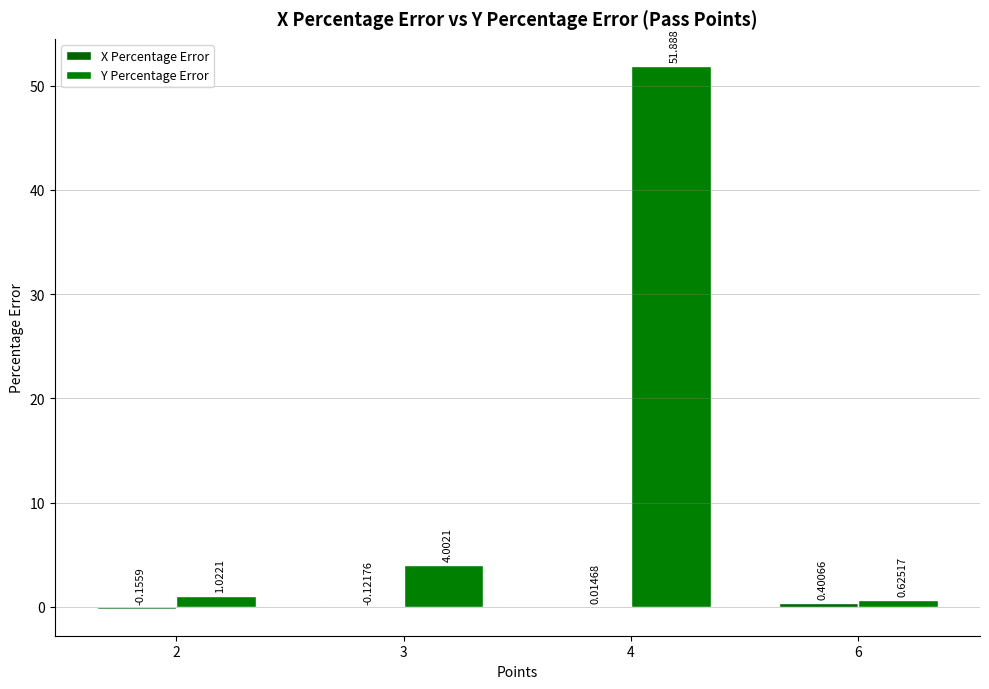

True or false: X Percentage Error has a value of 0.3 at 6.

False